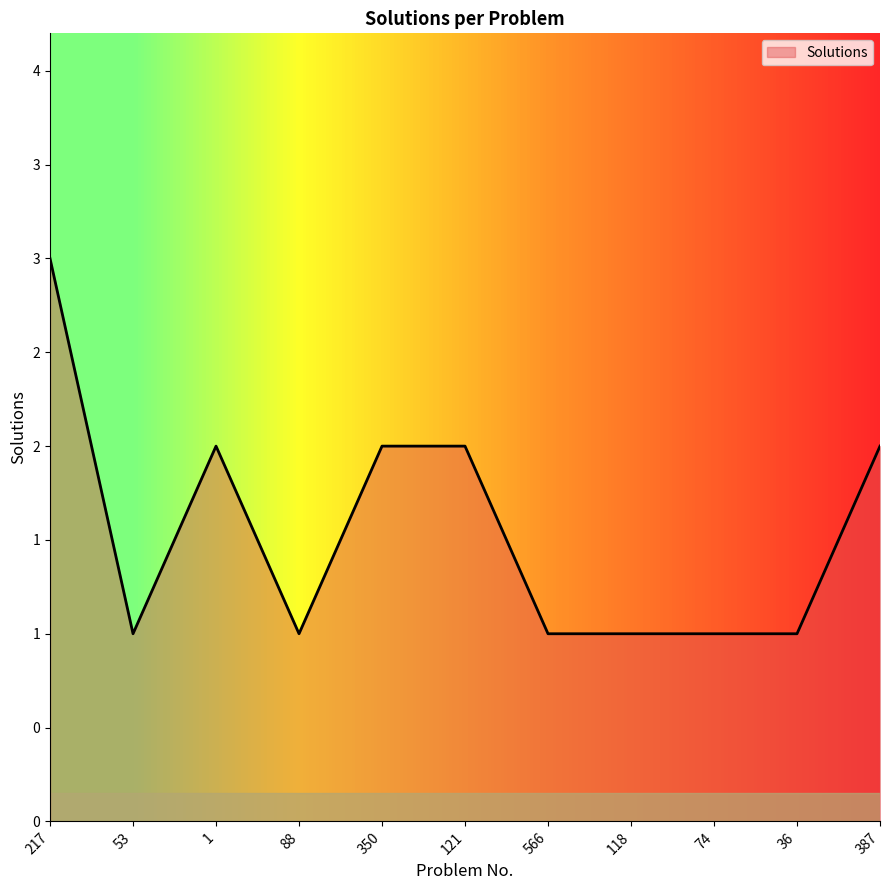

Count the values in the range 1 to 2.

10